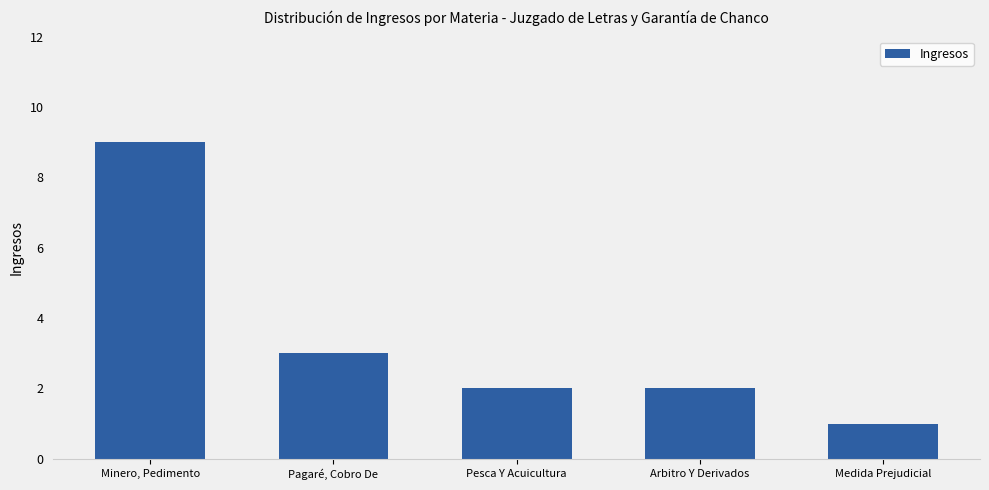

What is the label of the 3rd bar from the left?

Pesca Y Acuicultura